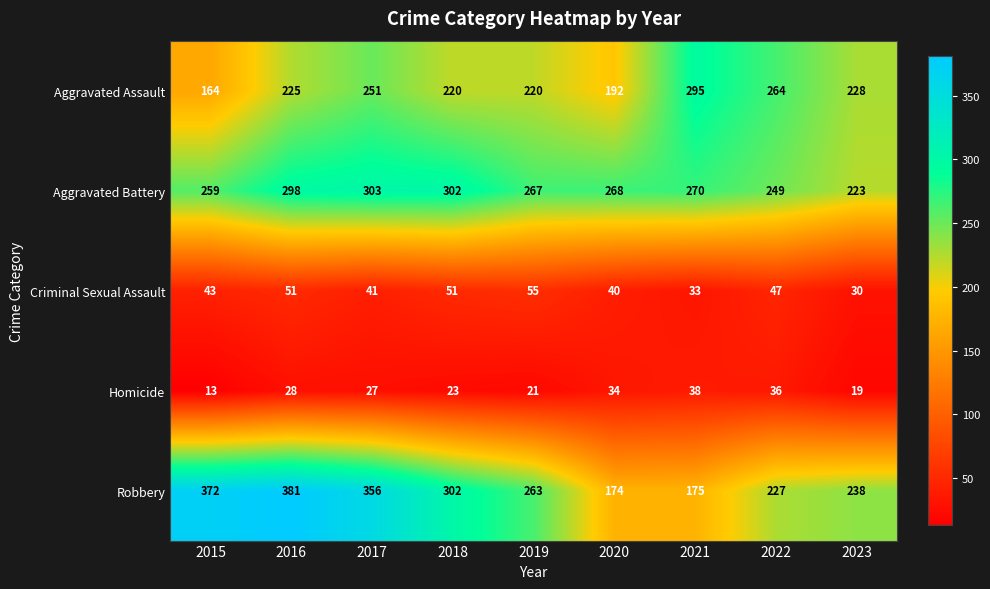

What is the spread (max minus min) of values at 2020?

234